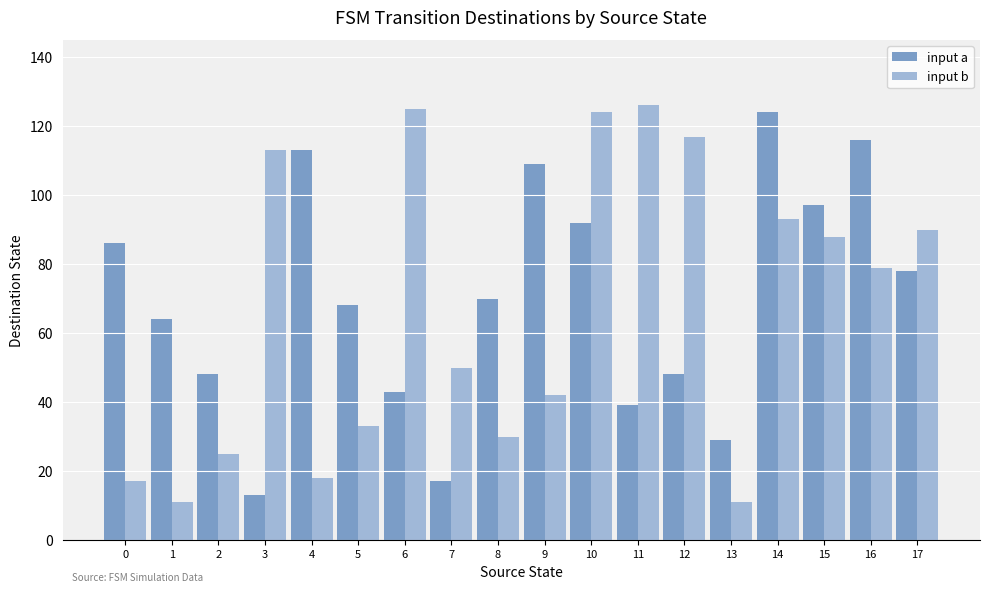

Which series changed the most between 5 and 6?

input b